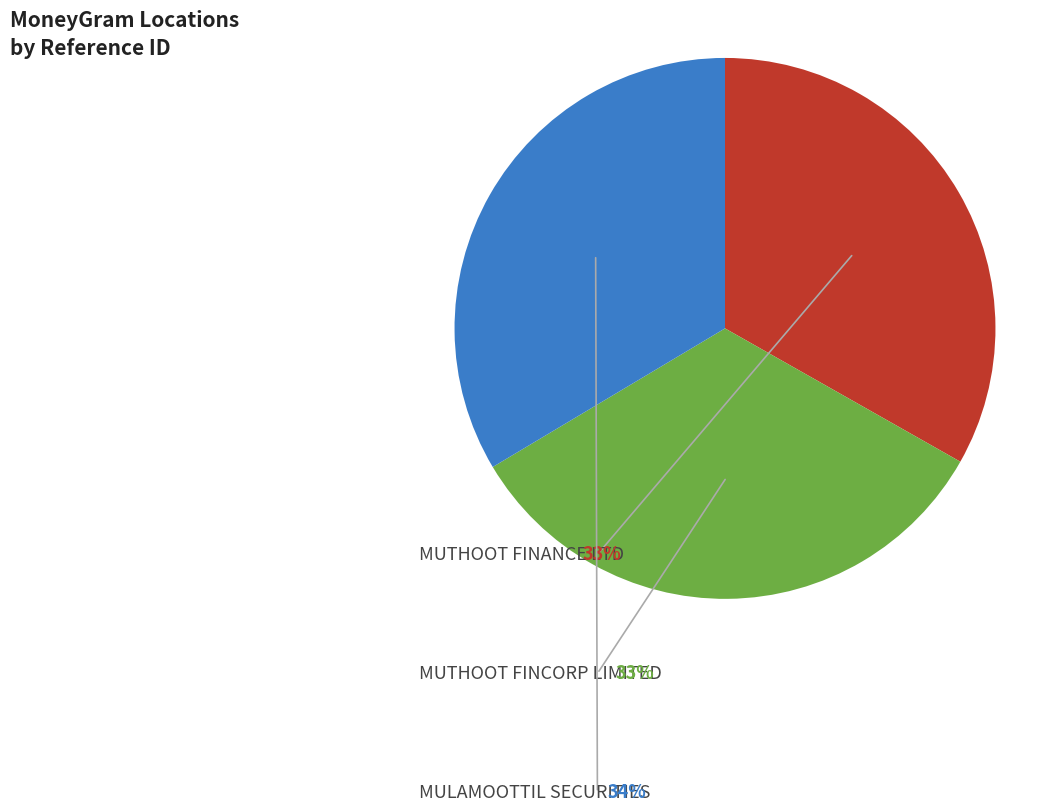

Does any single category account for the majority?

No